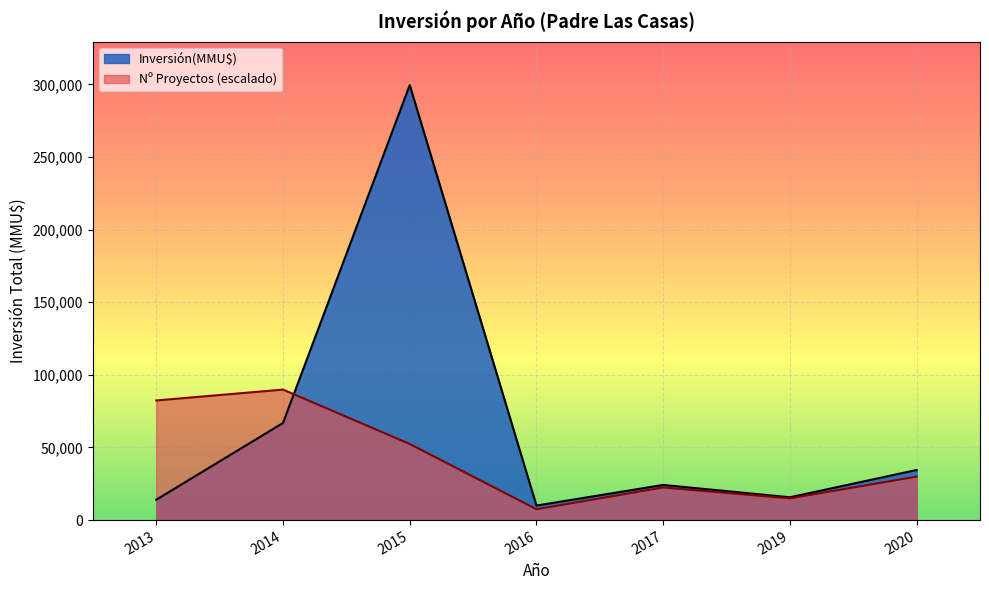

What is the maximum value for Inversión(MMU$)?

299538.0